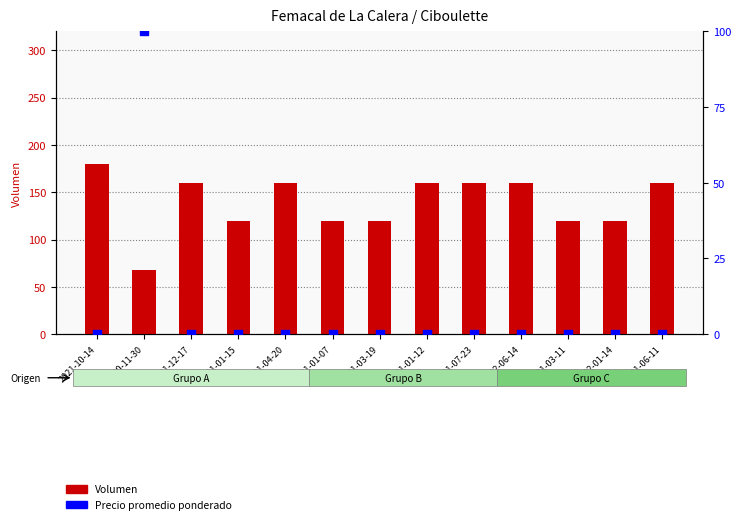

At which category is the sum across all series the highest?

2021-10-14